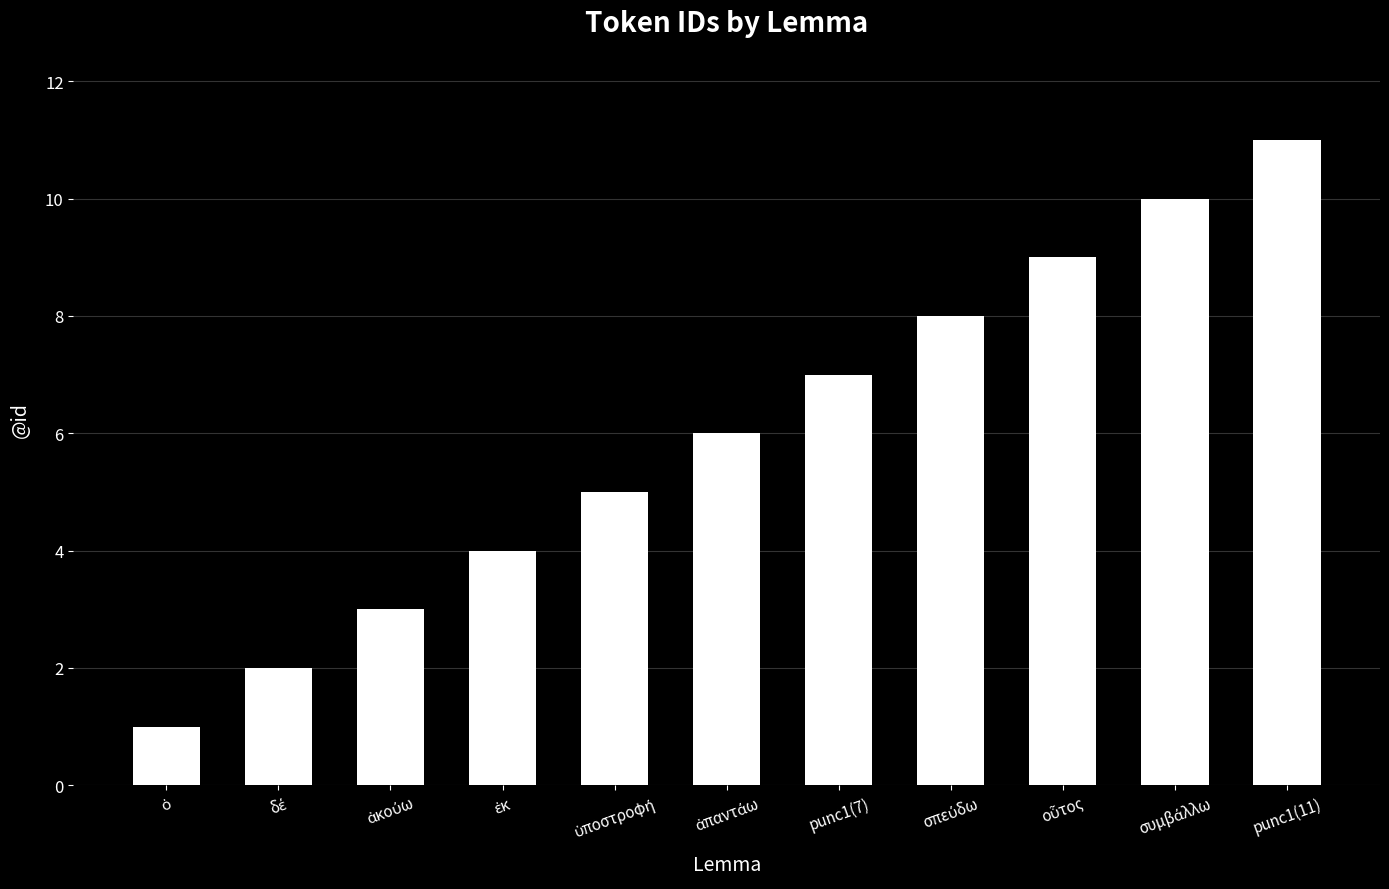

At which category does the chart reach its peak across all series?

punc1(11)